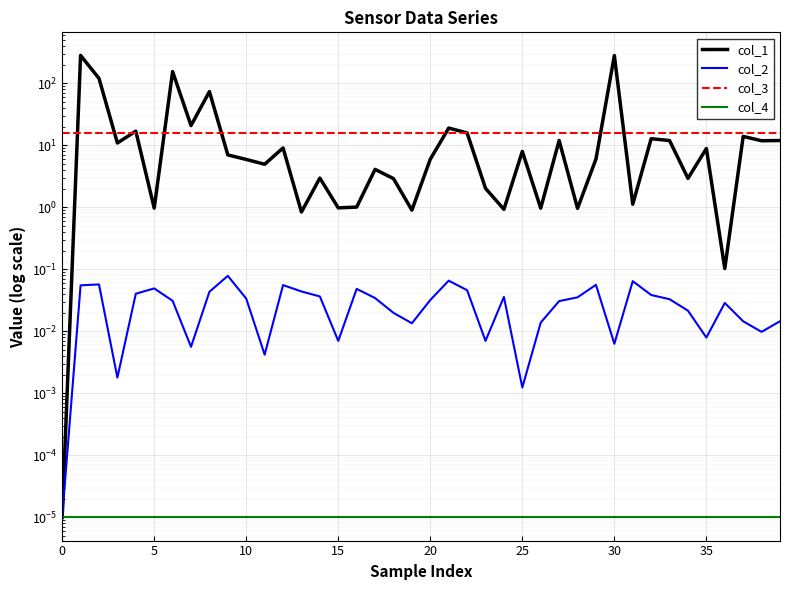

What are all the series names shown in the legend?

col_1, col_2, col_3, col_4